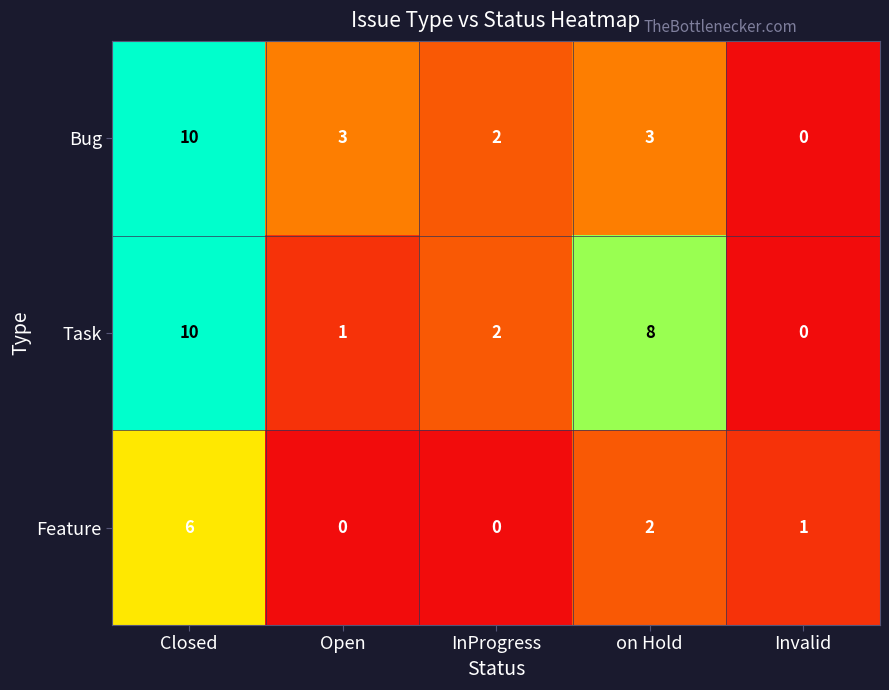

The value of Bug at on Hold is 3. True or false?

True